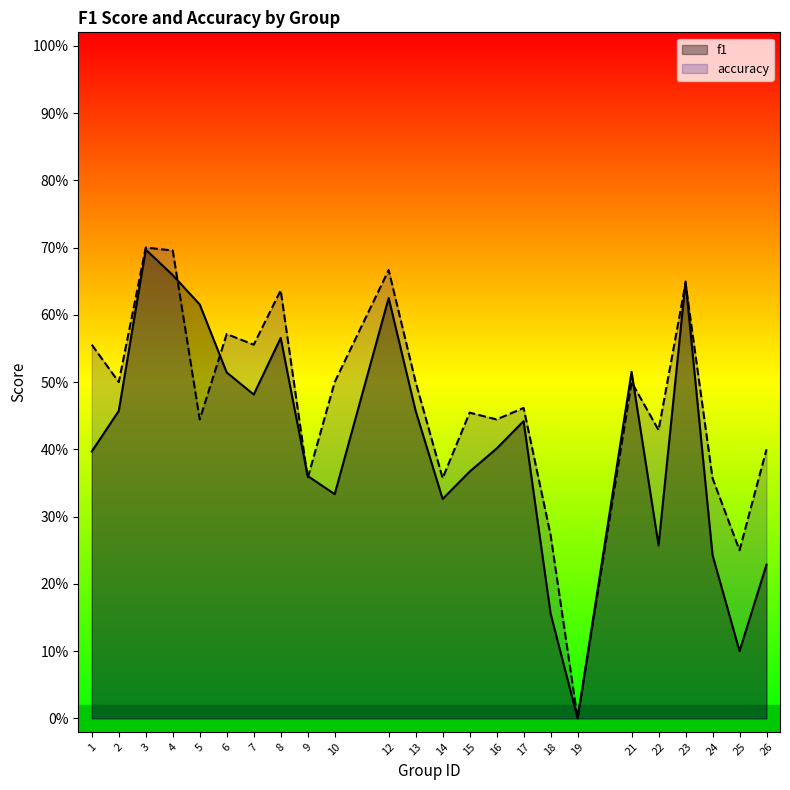

At which category is the sum across all series the highest?

3